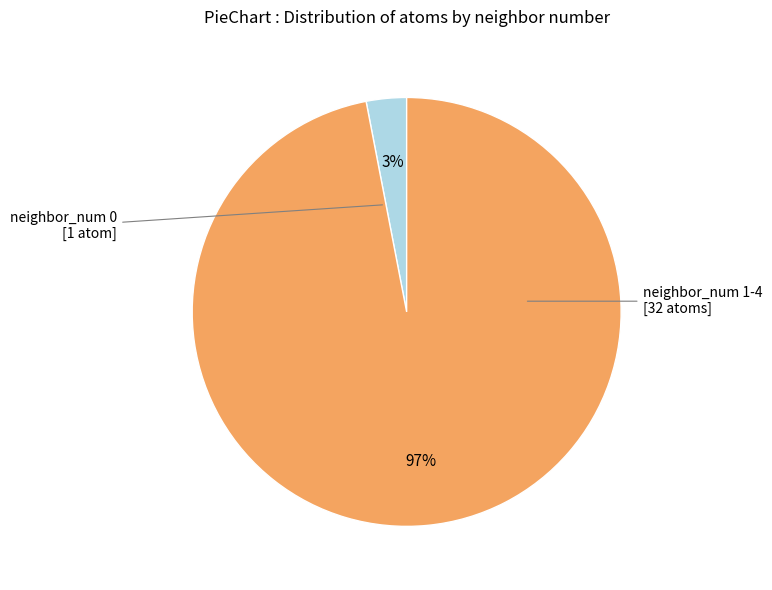

To the nearest percent, what is the difference between the largest and smallest slice percentages?

94%